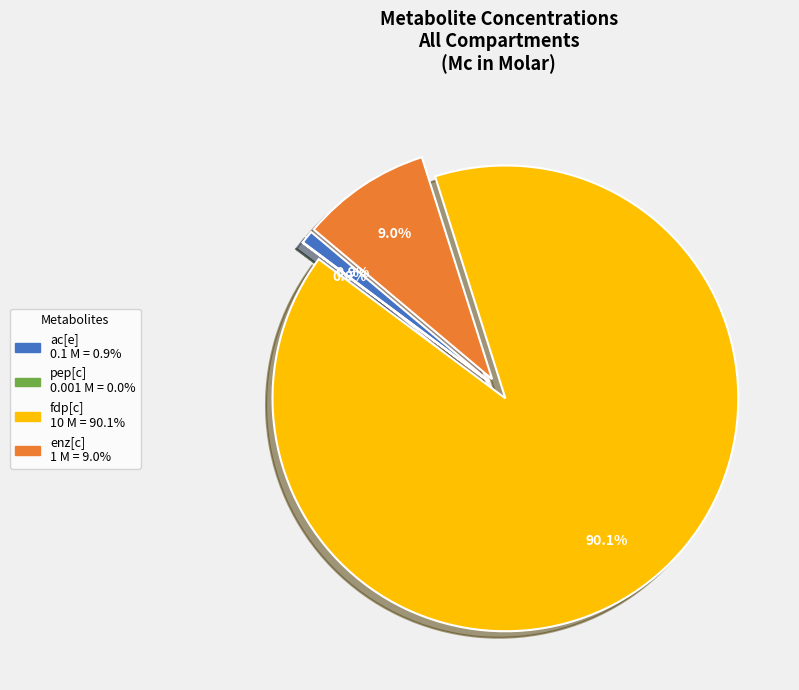

How many slices are in this pie chart?

4